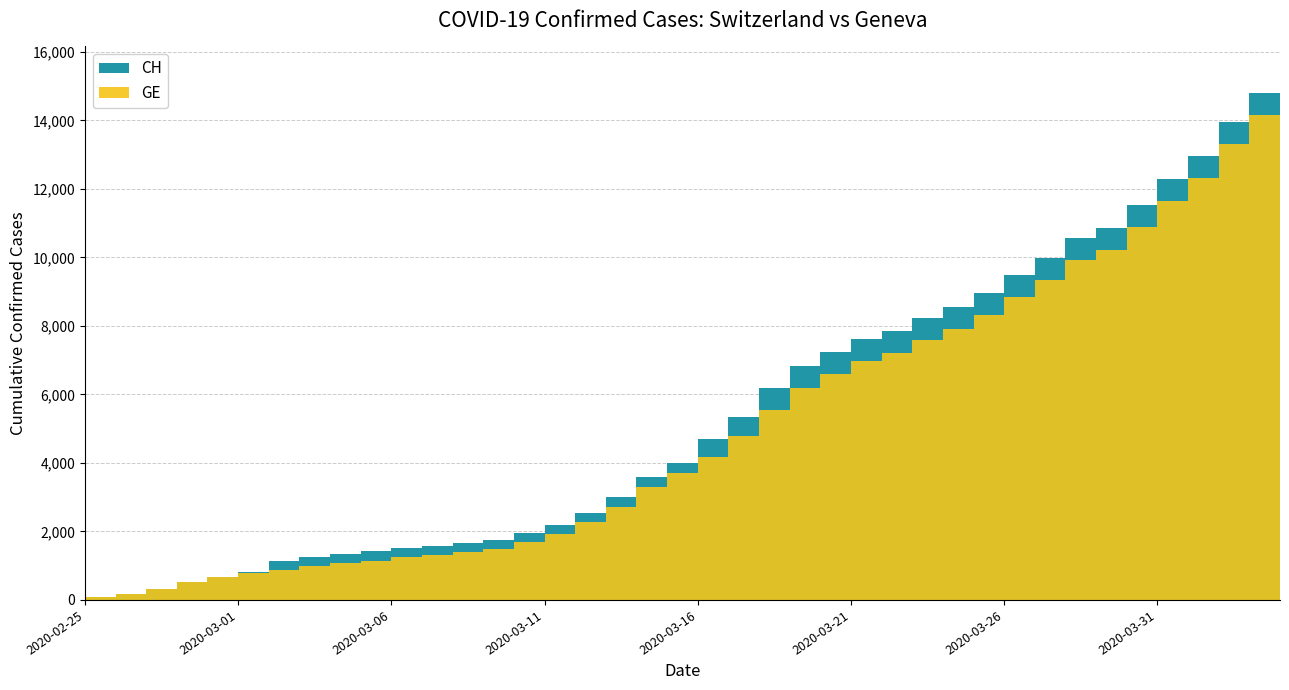

True or false: GE and CH cross at least once.

False